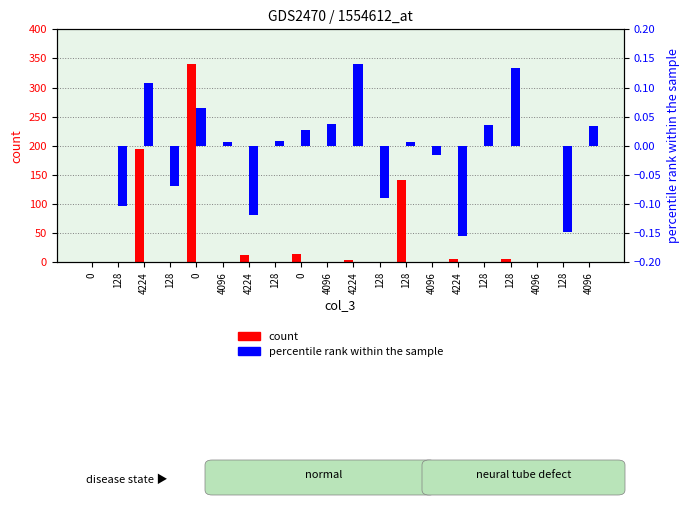

List the series in order of their peak value, lowest first.

percentile rank within the sample, count